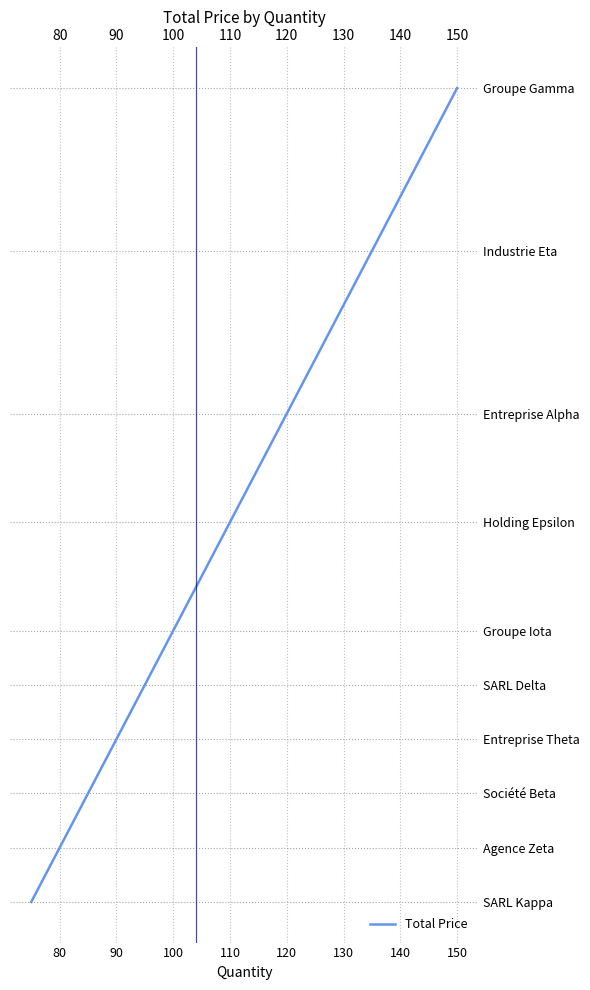

How many series are shown in this chart?

1